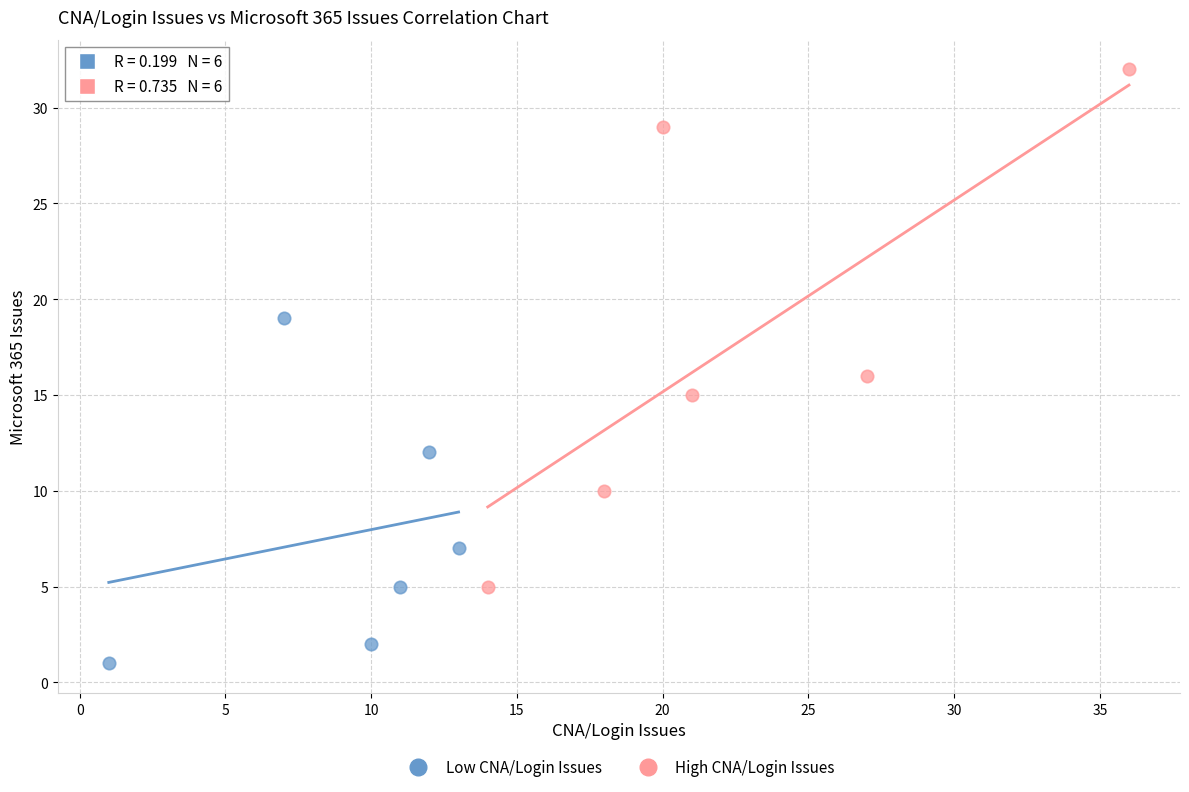

Which series contains the lowest Y value?

Low CNA/Login Issues